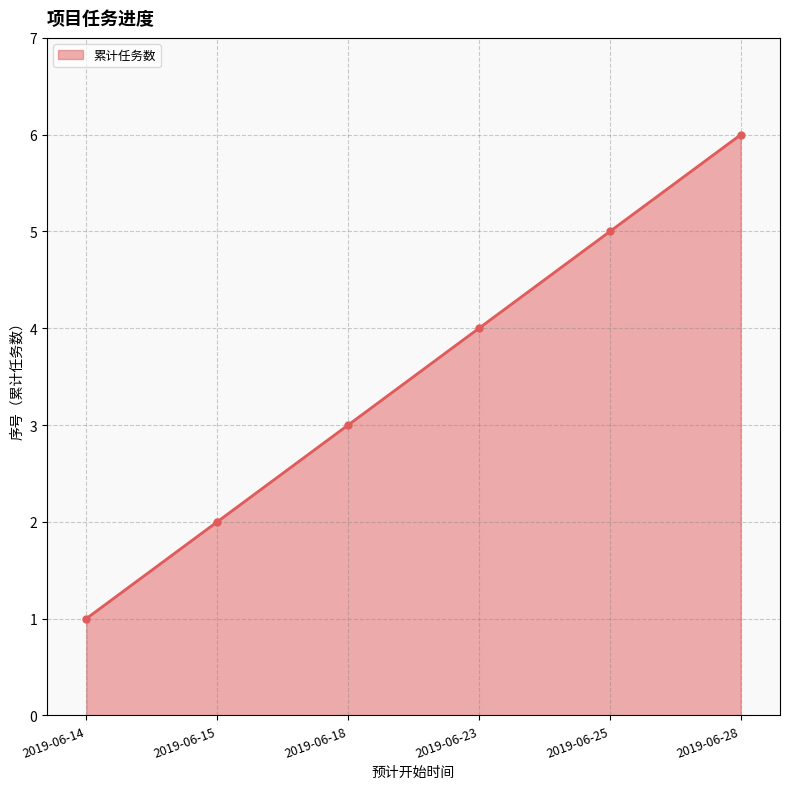

What is the difference between the maximum and second lowest values?

4